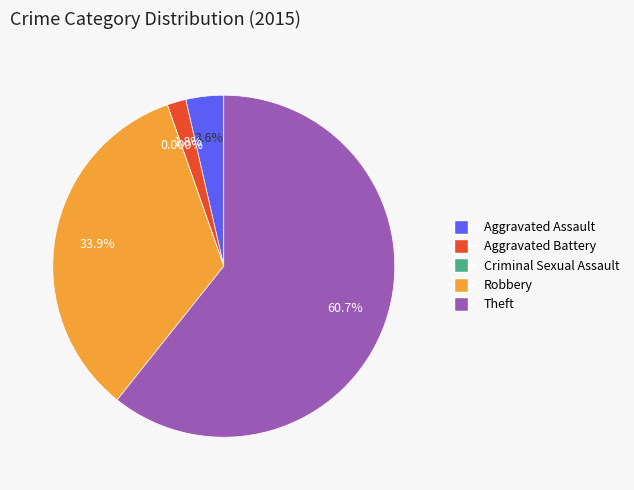

Between Criminal Sexual Assault and Aggravated Battery, which is larger?

Aggravated Battery